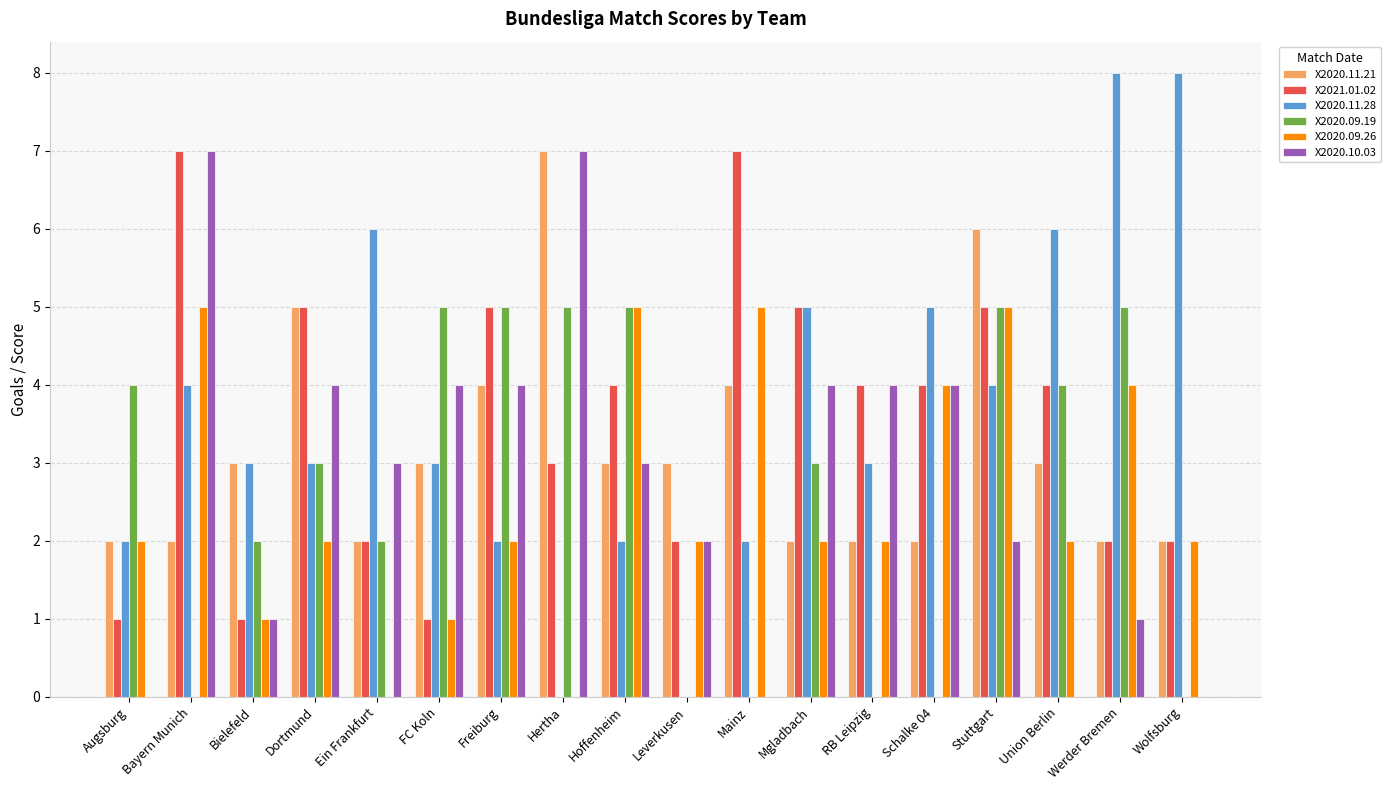

True or false: X2020.09.26 has a value of 0 at Hertha.

True